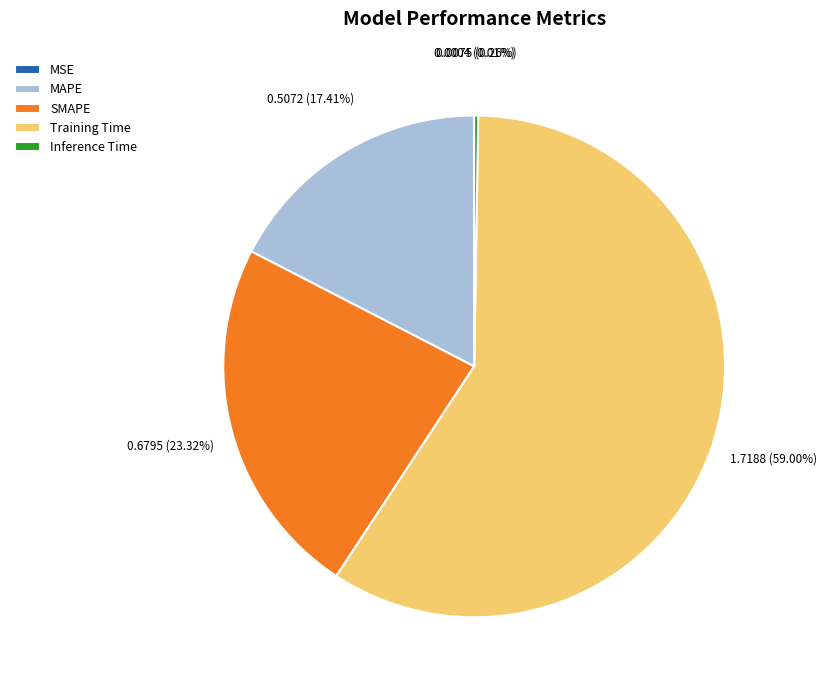

Between Training Time and MAPE, which is larger?

Training Time